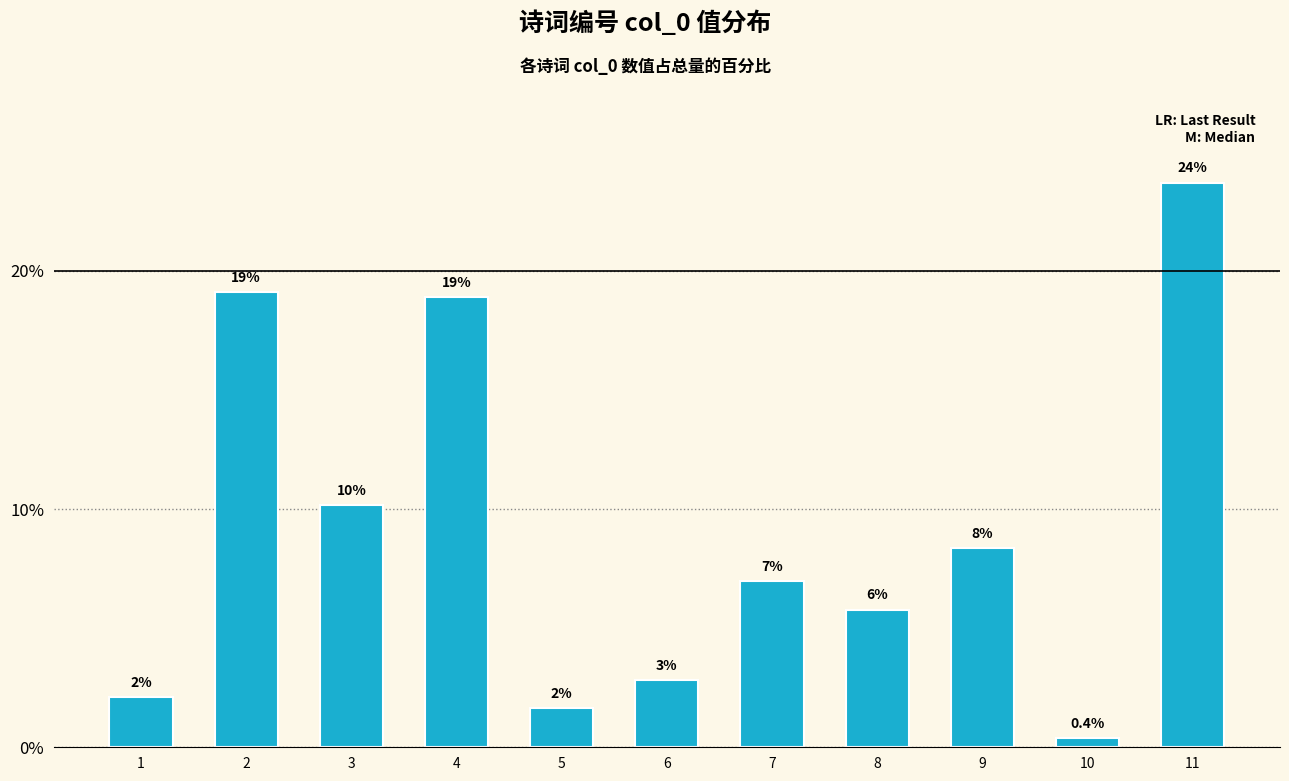

Which category has the highest value across all series?

11